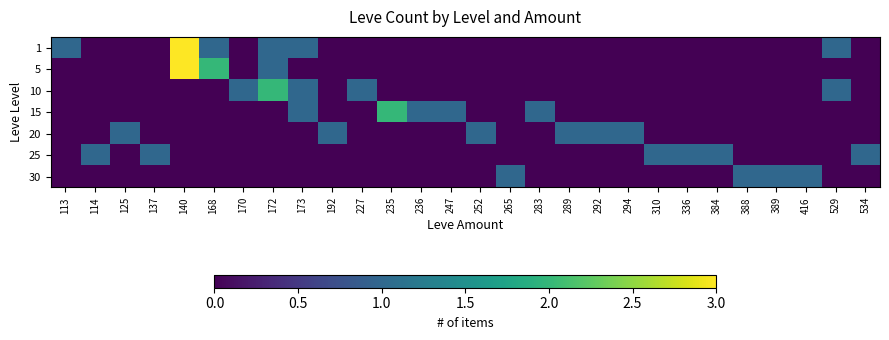

What is the total value across all series at 125?

1